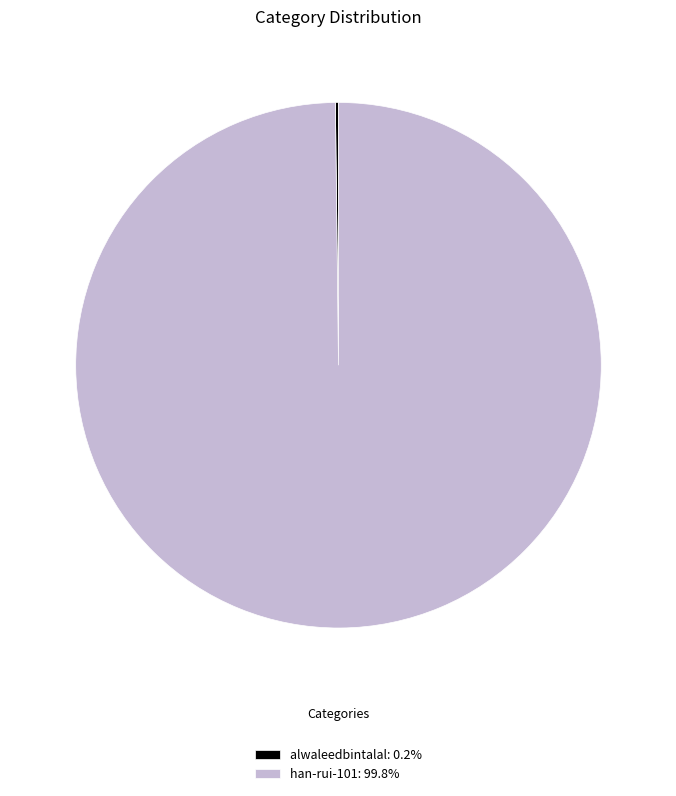

Does any single category account for the majority?

Yes